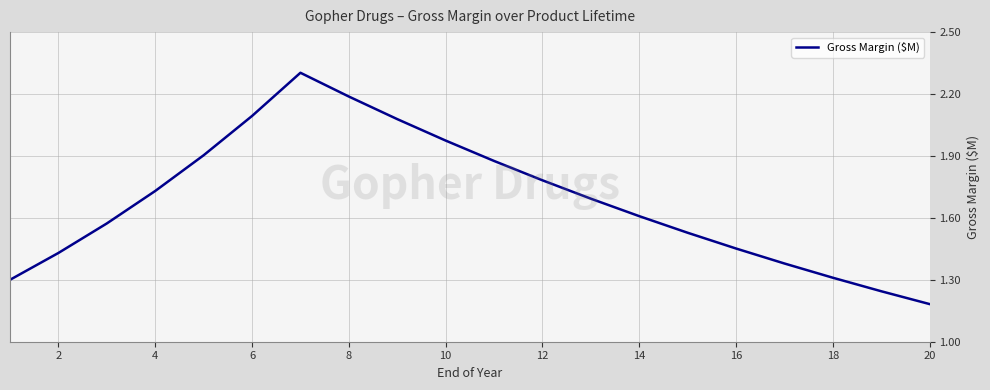

What is the greatest value displayed?

2.3